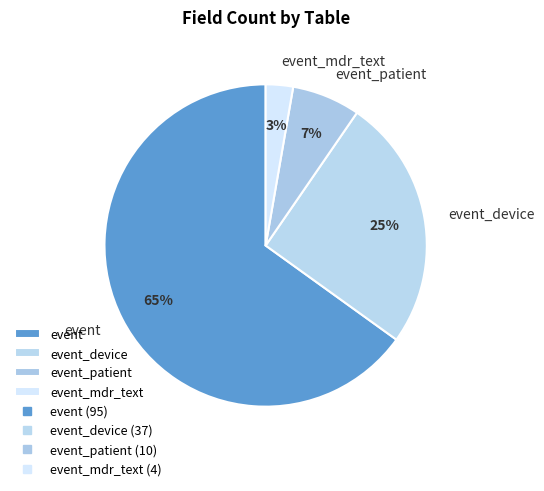

To the nearest percent, what percentage of the pie is event_device?

25%